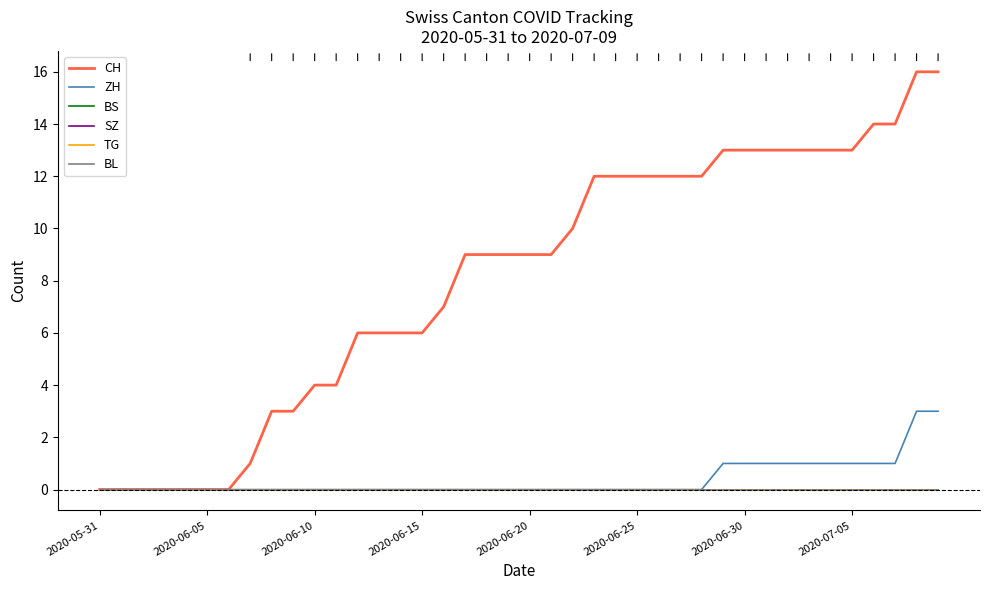

What is the label of the 18th point from the left?

17